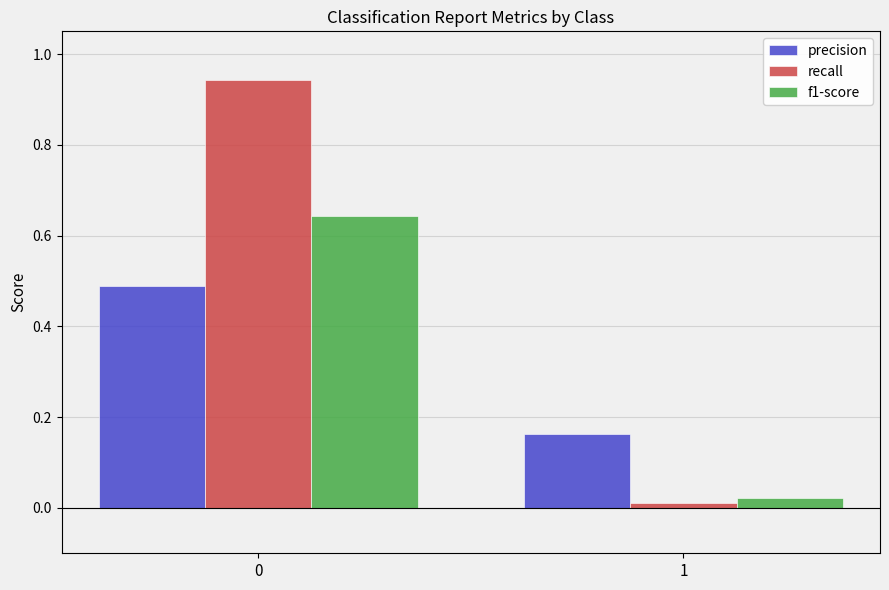

Is it true that f1-score equals 0.0 at 1?

True